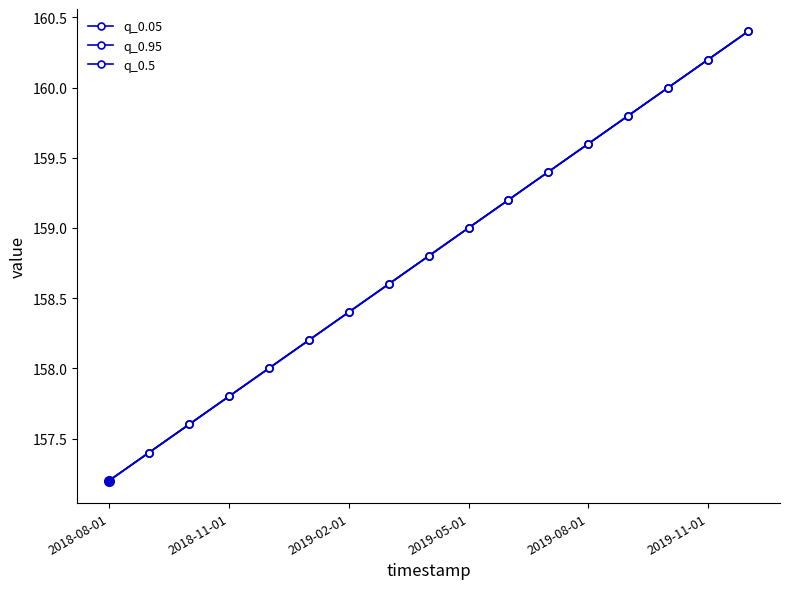

Is this an area chart (filled region under the line)?

No